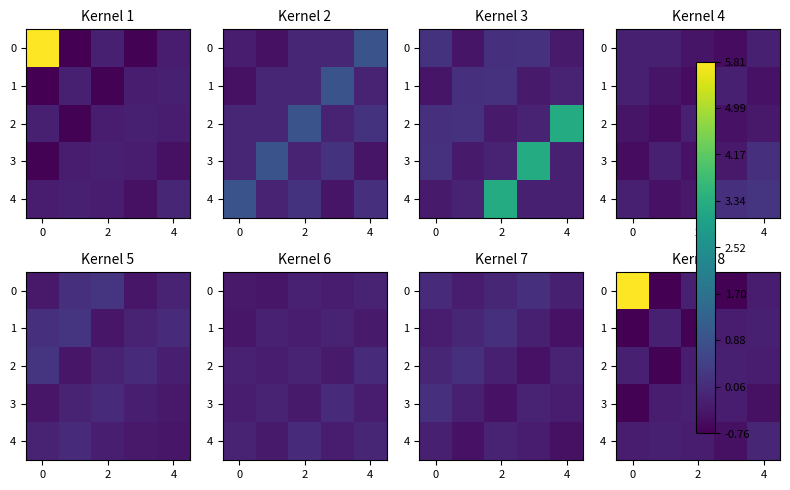

What is the difference between the highest and lowest values at 0?

6.6